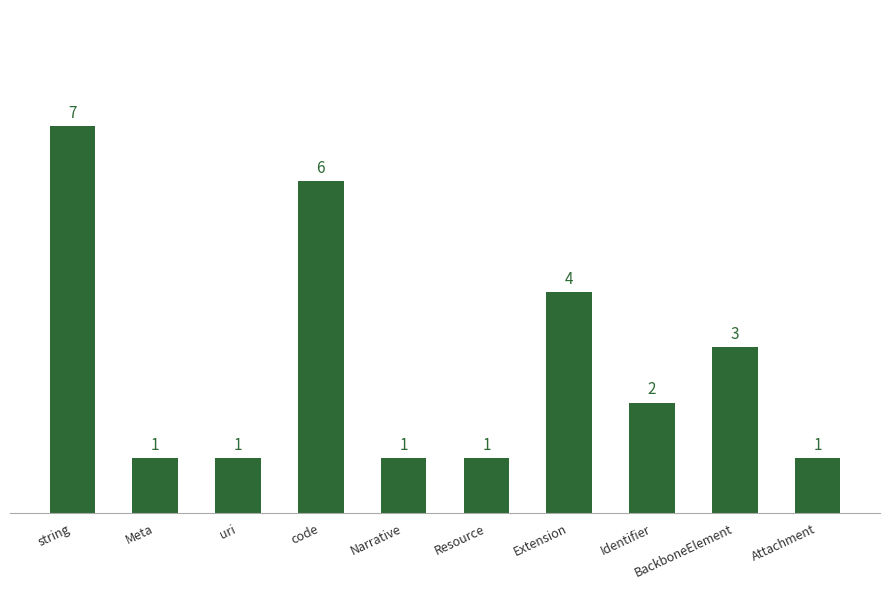

Reading left to right, transcribe all the data shown in this chart.

string=7	Meta=1	uri=1	code=6	Narrative=1	Resource=1	Extension=4	Identifier=2	BackboneElement=3	Attachment=1